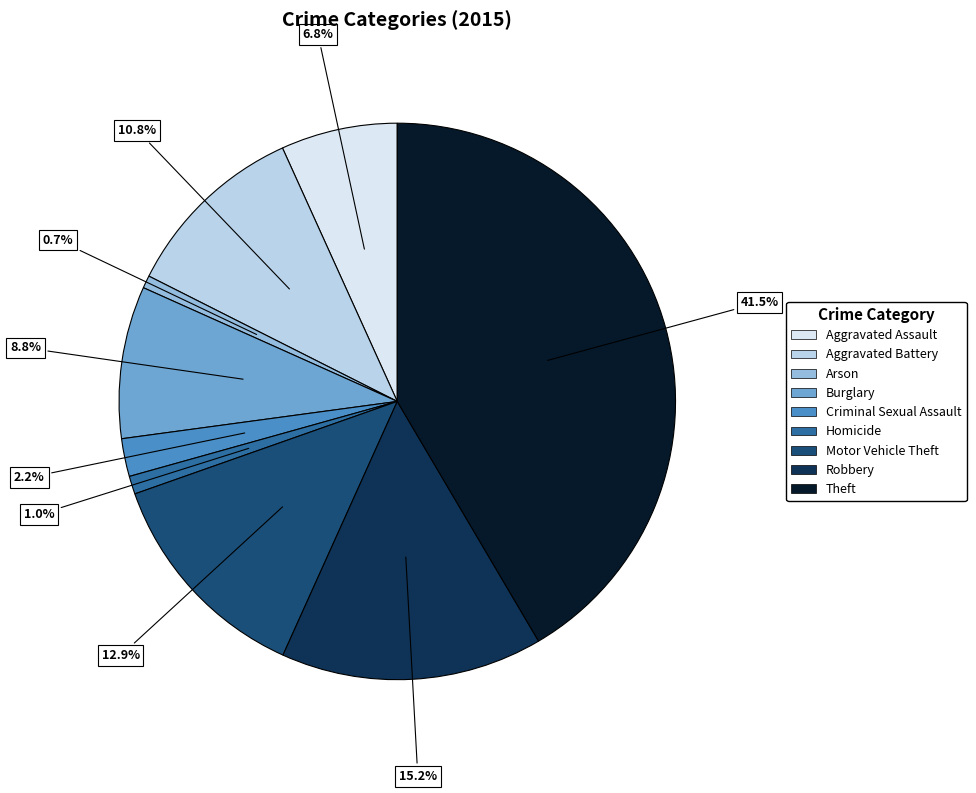

What is the ratio of the value at Burglary to the value at Aggravated Battery?

0.8